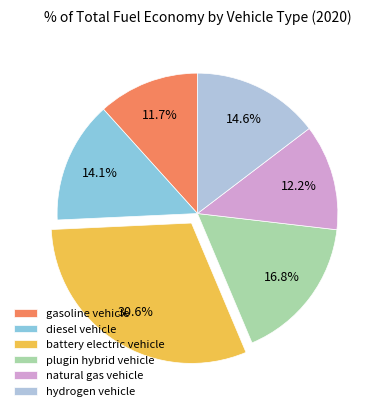

To the nearest percent, what is the difference between the largest and smallest slice percentages?

19%